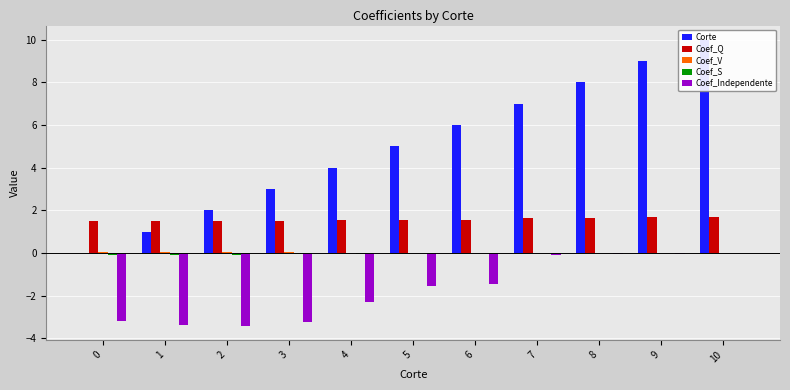

Which series has the largest total across all categories?

Corte